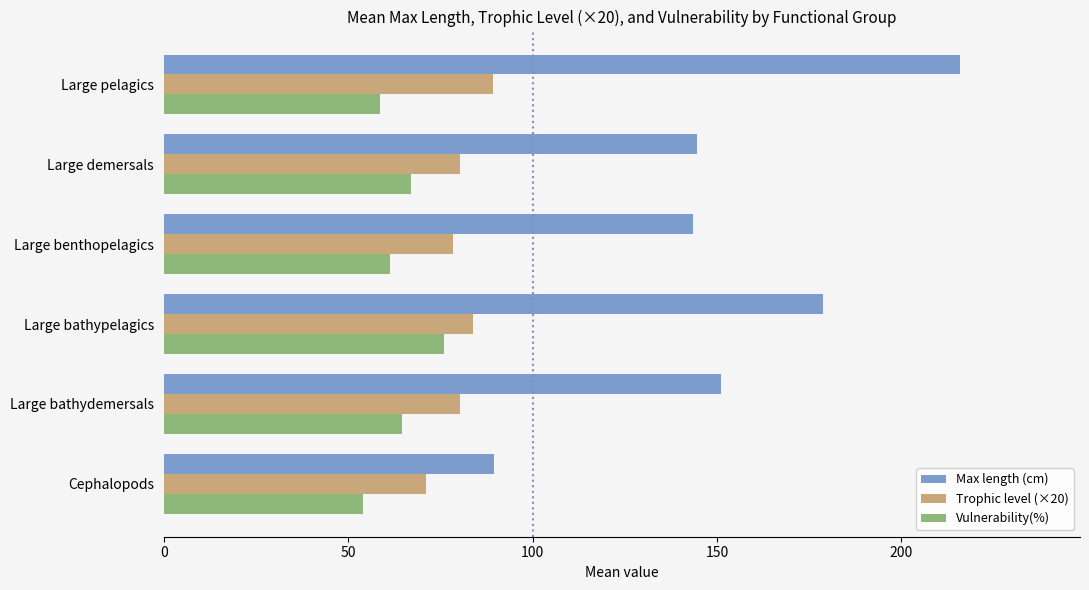

What is the greatest value displayed?

216.0